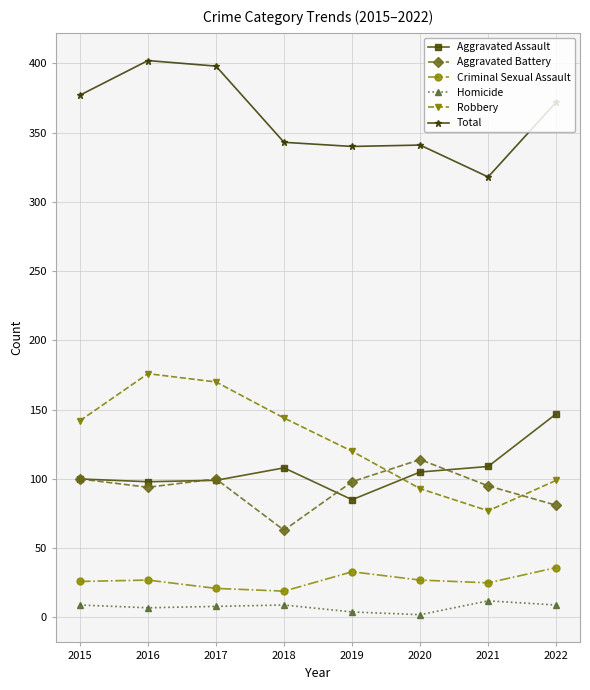

What value does the Robbery series have at 2022?

99